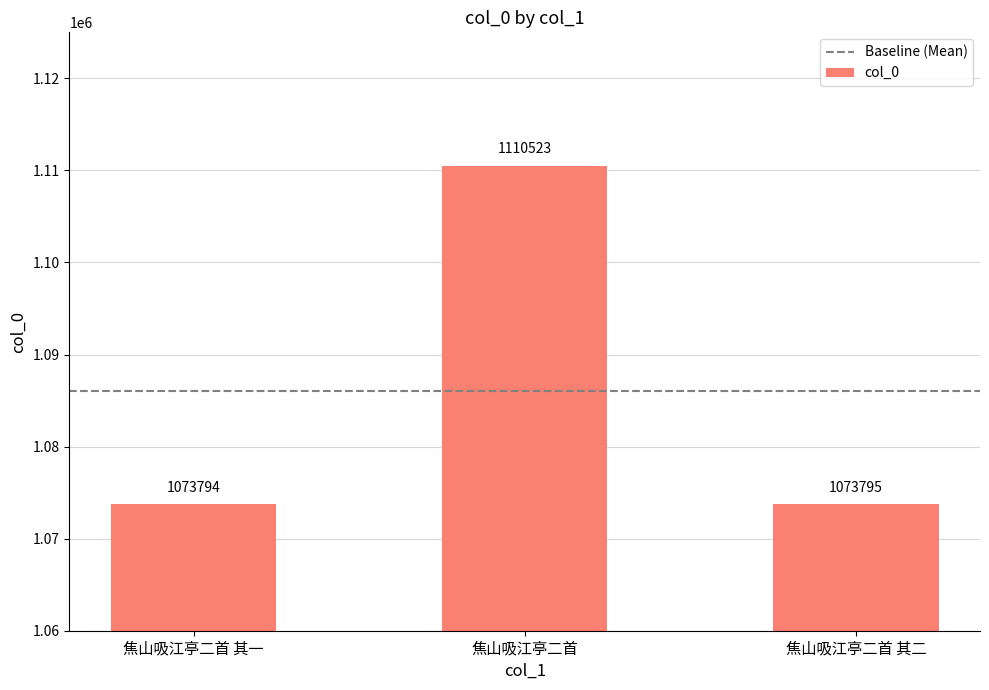

Reading left to right, list all the values displayed in this chart.

焦山吸江亭二首 其一=1073794	焦山吸江亭二首=1110523	焦山吸江亭二首 其二=1073795